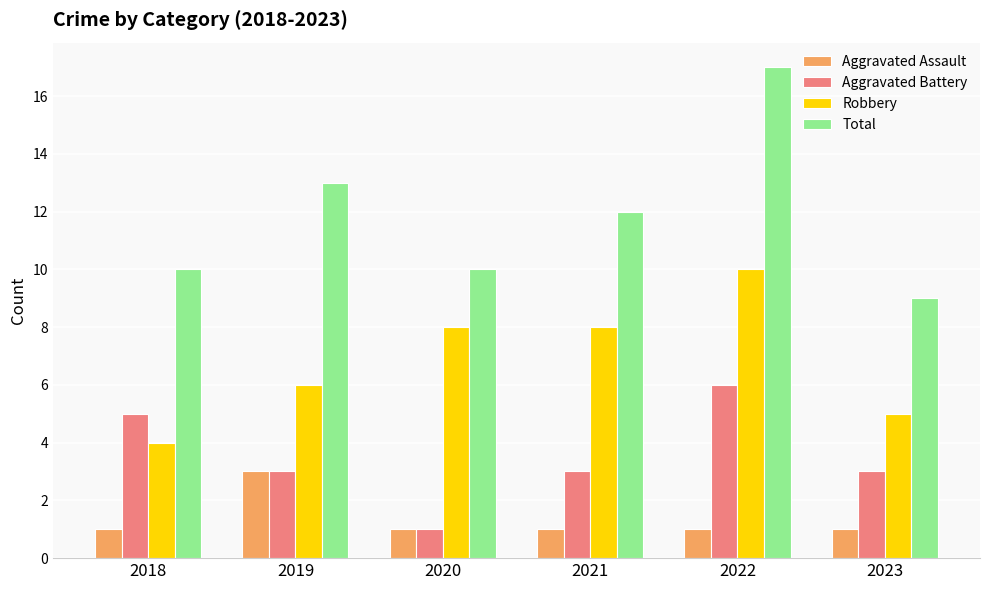

What is the total value across all series at 2022?

34